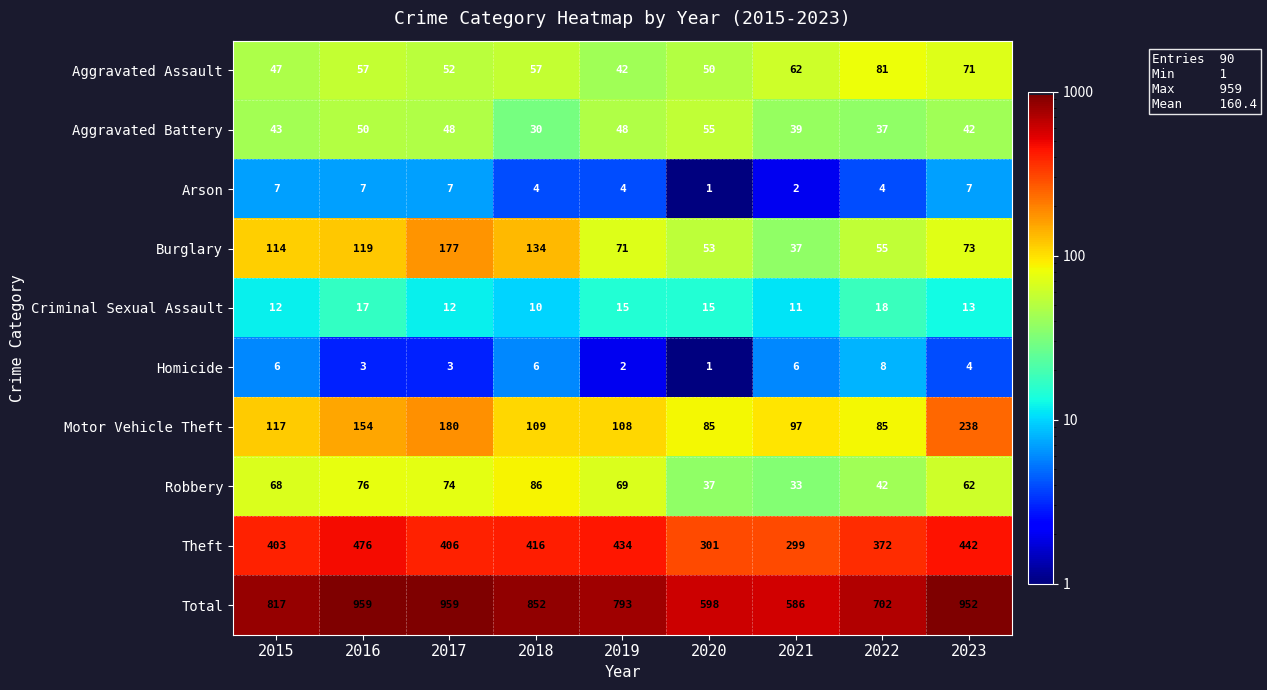

What is the sum of all Criminal Sexual Assault values?

123